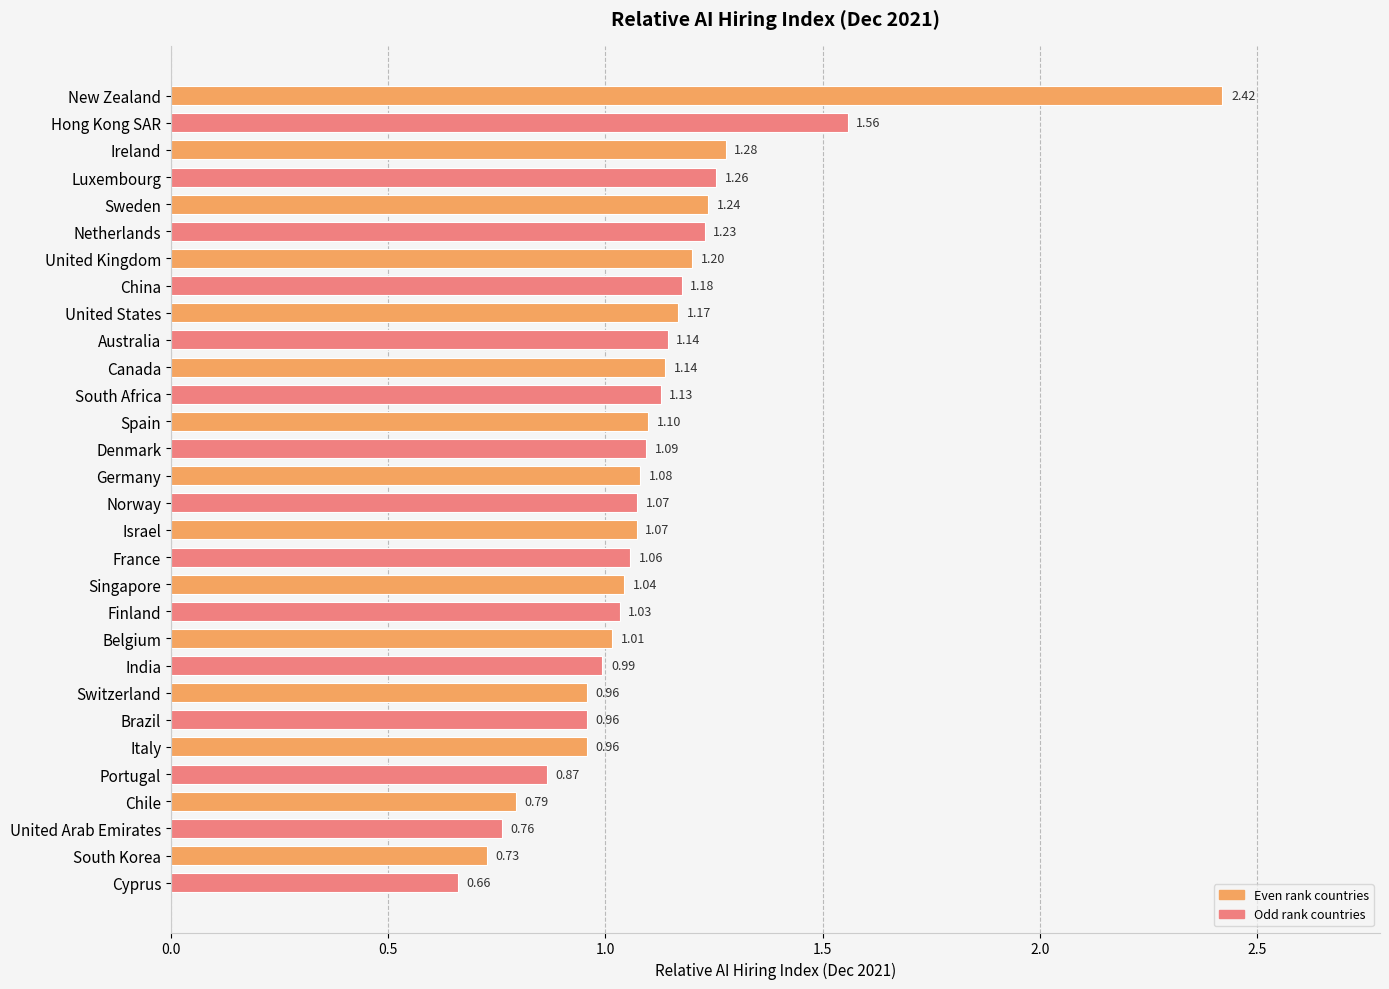

Which category has the lowest value across all series?

Cyprus